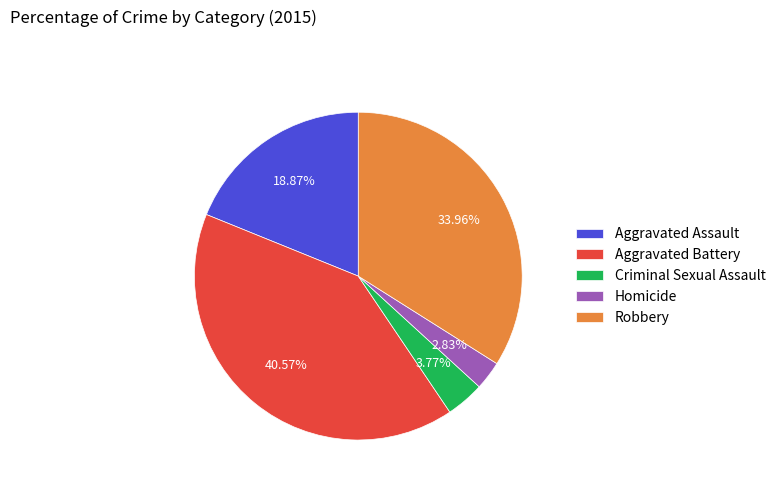

What percentage is NOT represented by Homicide?

97.2%